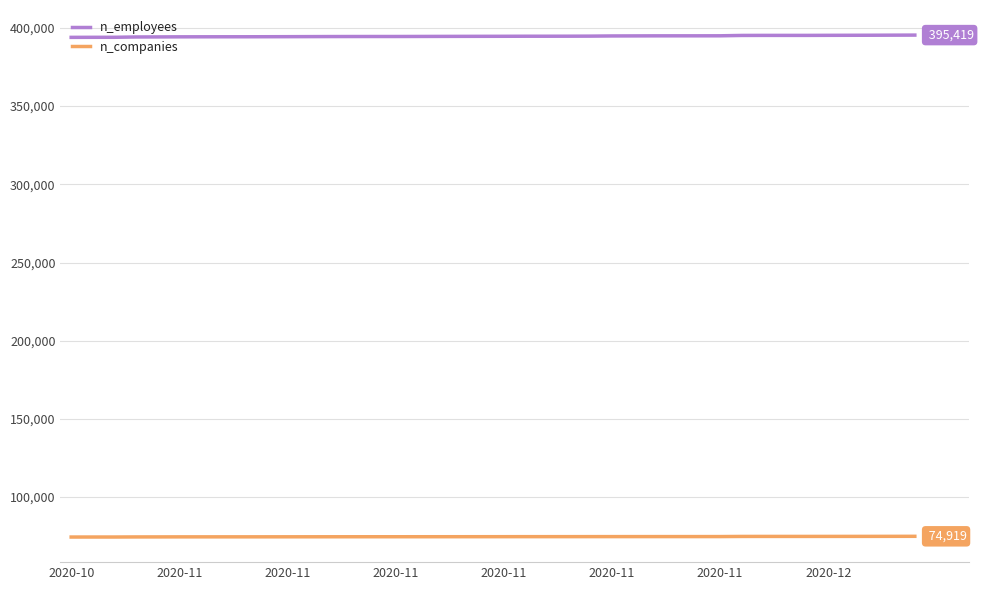

True or false: n_employees and n_companies cross at least once.

False